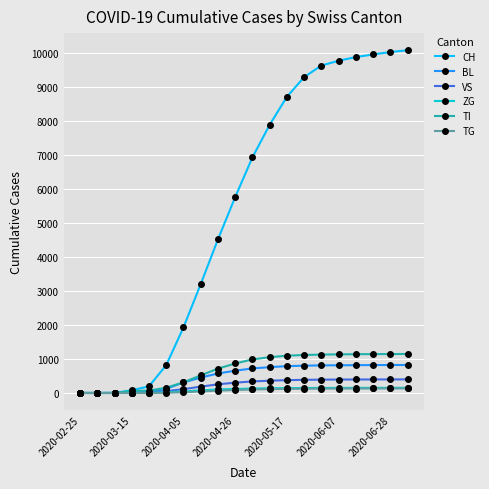

What is the maximum value for VS?

400